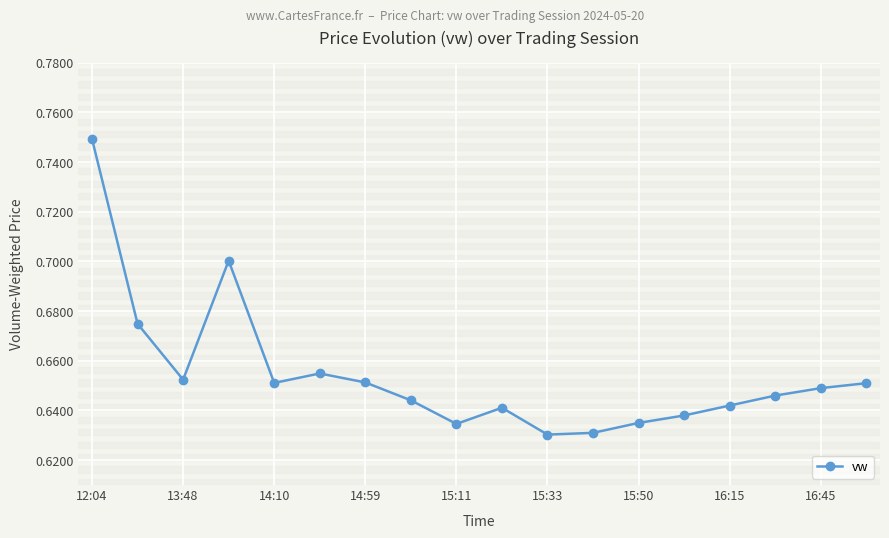

What is the sum of all values?

11.8